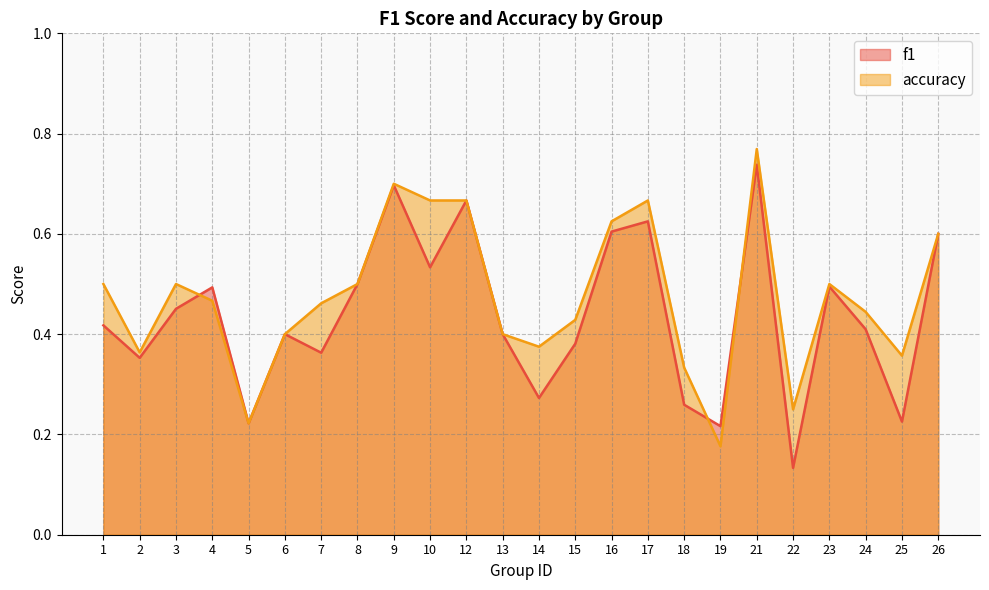

What is the sum of all f1 values?

10.5